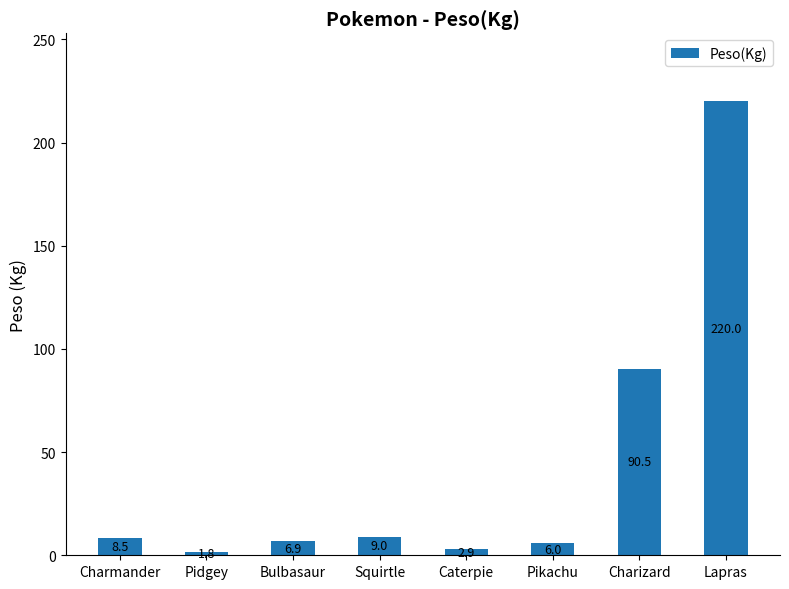

Which has a higher value, Caterpie or Squirtle?

Squirtle